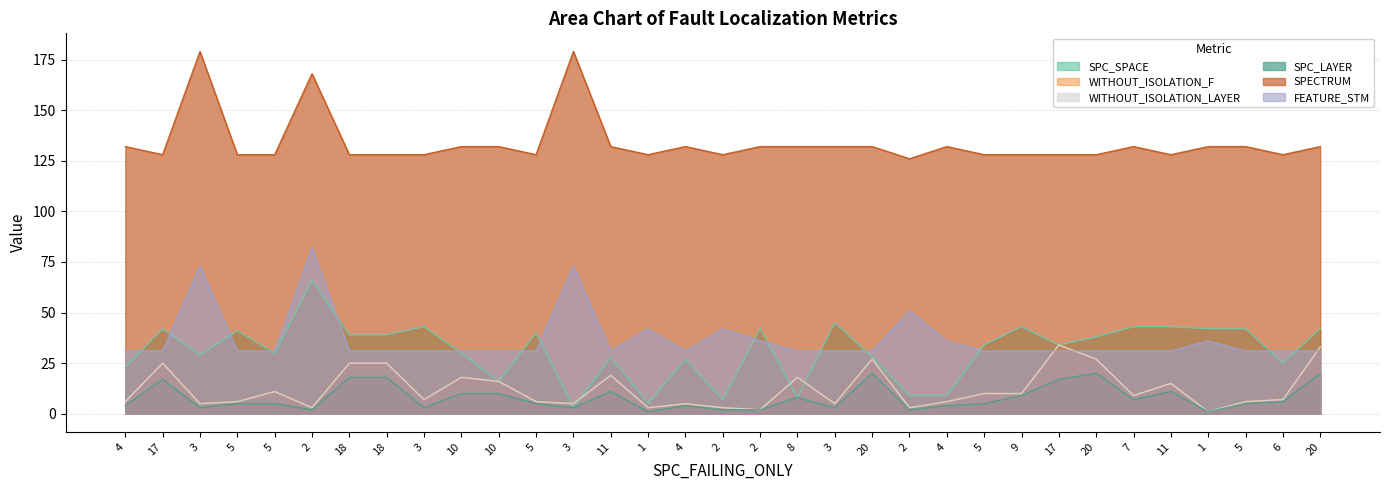

At which category does the chart reach its minimum across all series?

1